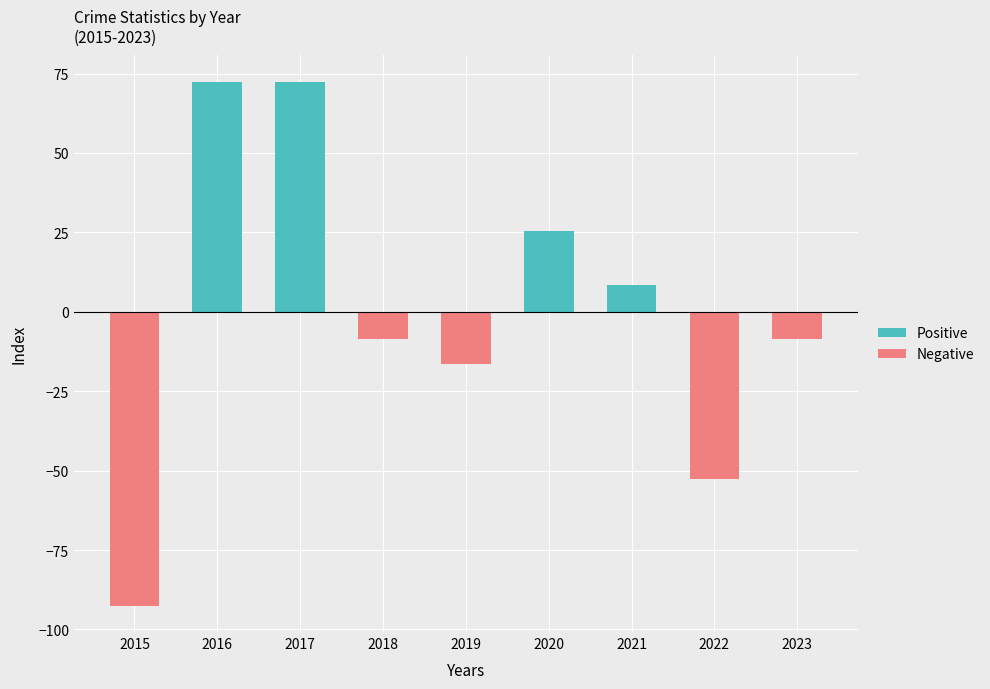

Which series has the largest total across all categories?

Positive